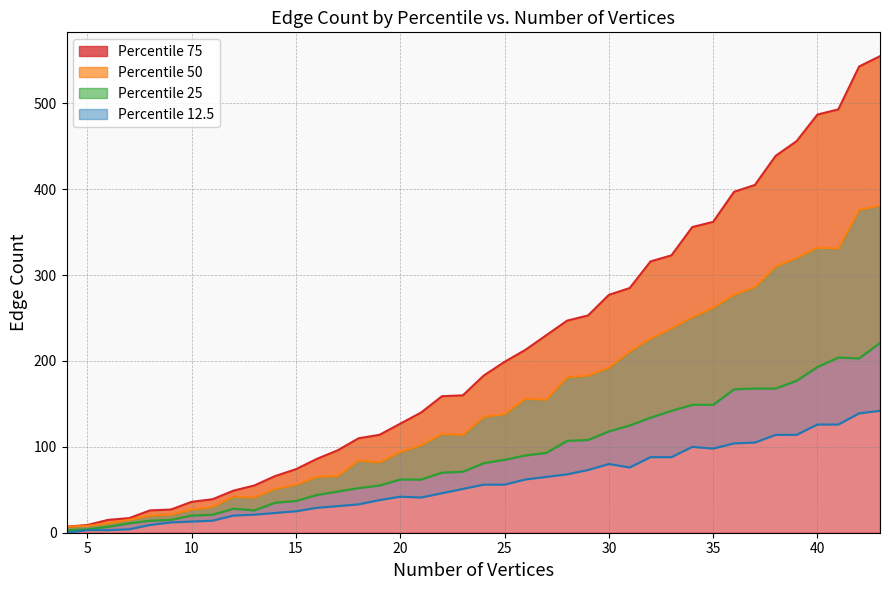

True or false: 50 and 75 intersect in this chart.

False